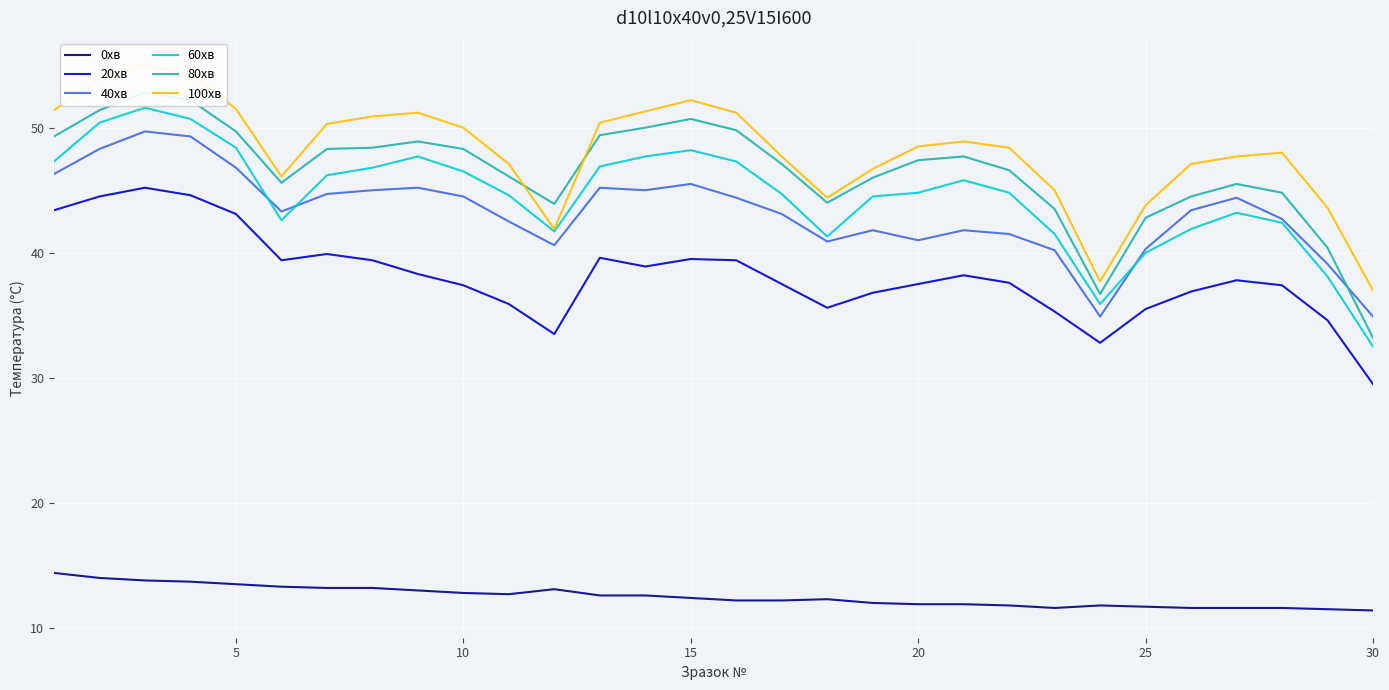

How many series are shown in this chart?

6